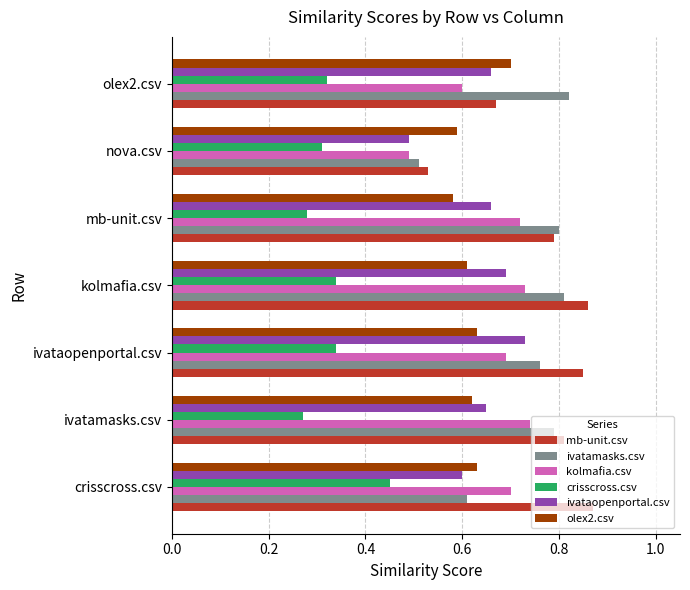

What is the total value across all series at ivatamasks.csv?

3.9